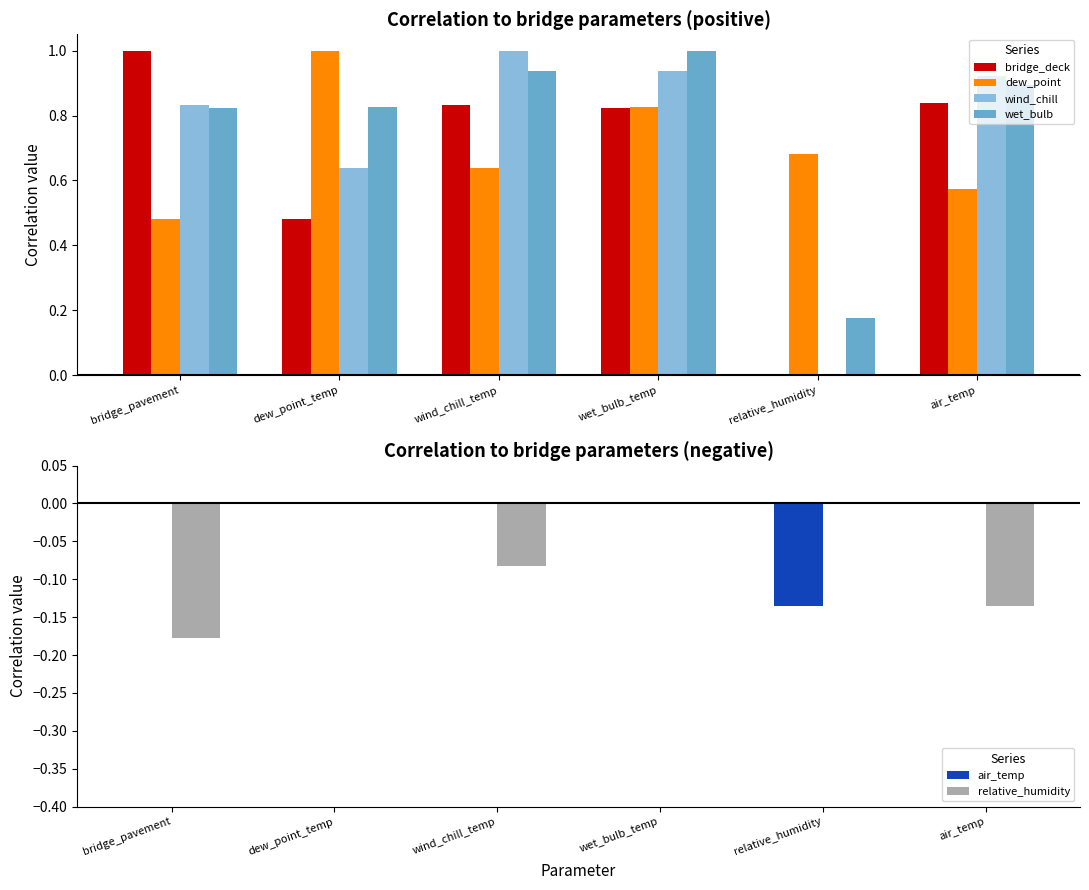

What is the label of the 4th bar from the left?

wet_bulb_temp